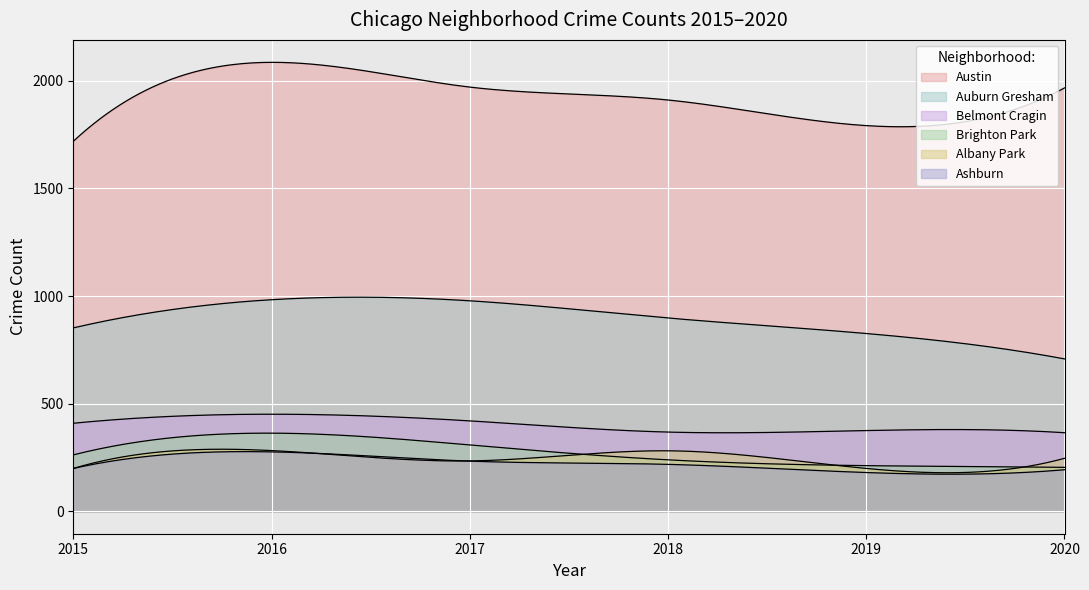

True or false: 2017 has a value of 276 at 9.

False